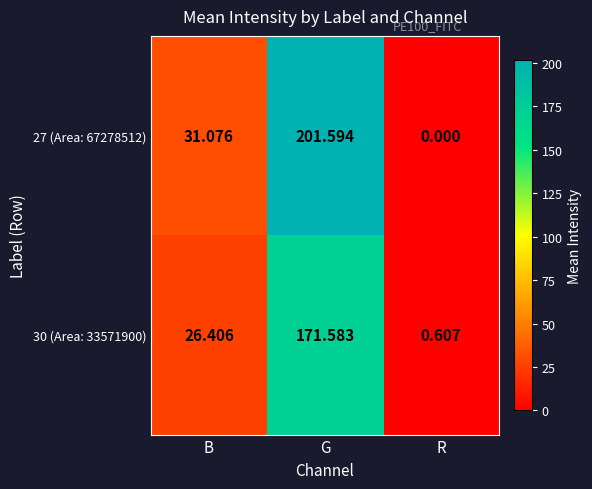

List the labels in order of 27 (Area: 67278512) value, smallest first.

R, B, G